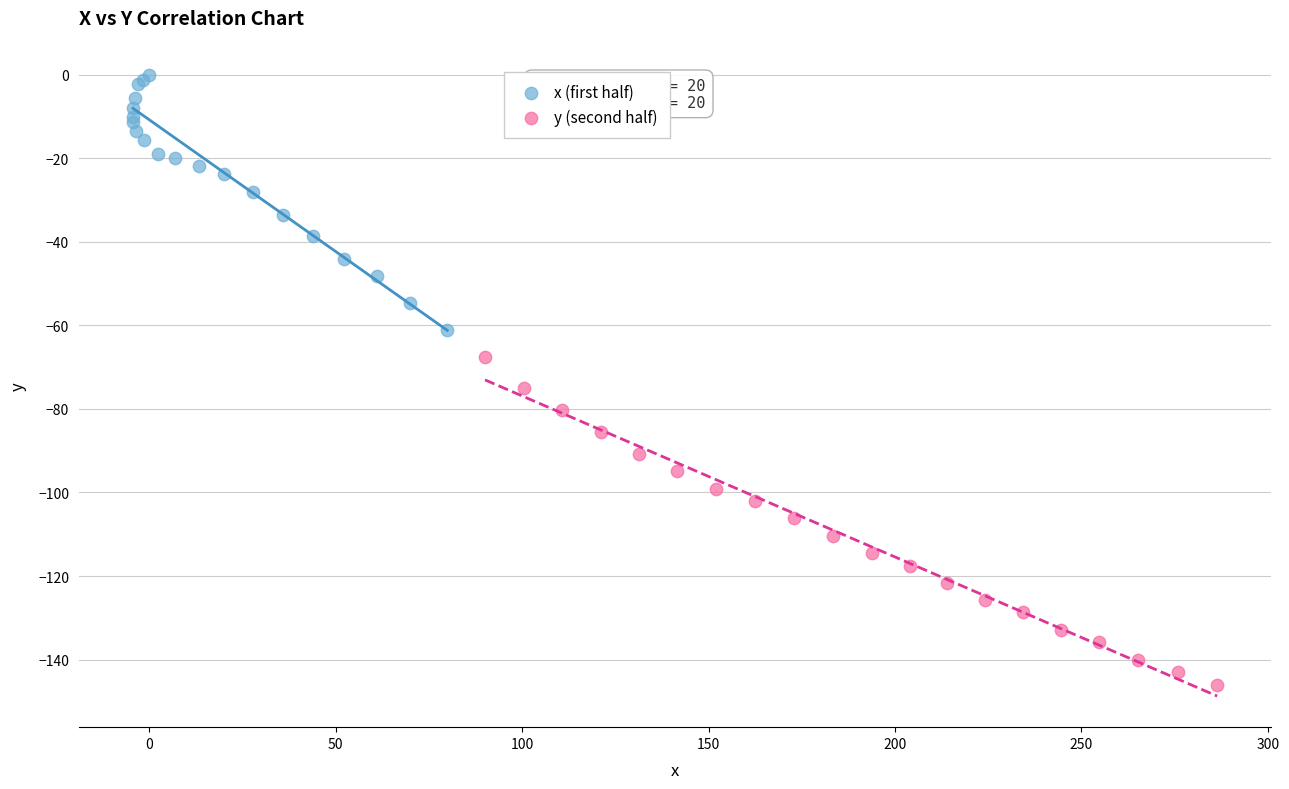

Which series contains the highest Y value?

x (first half)